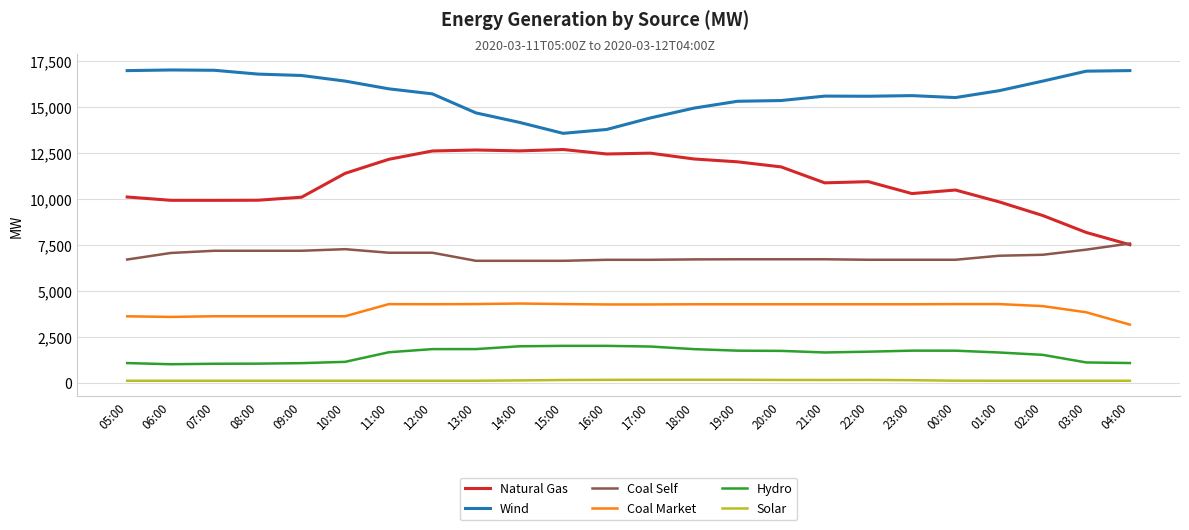

Is it true that Coal Market equals 4802.8 at 08:00?

False